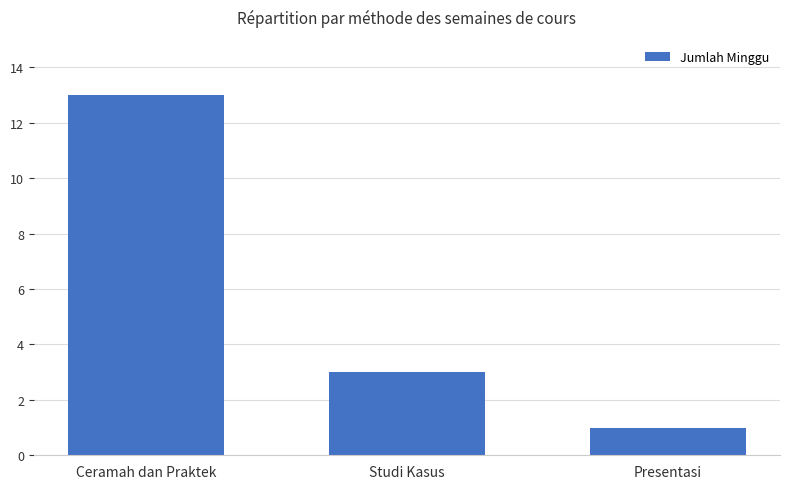

Reading left to right, what are all the values shown in this chart?

13	3	1